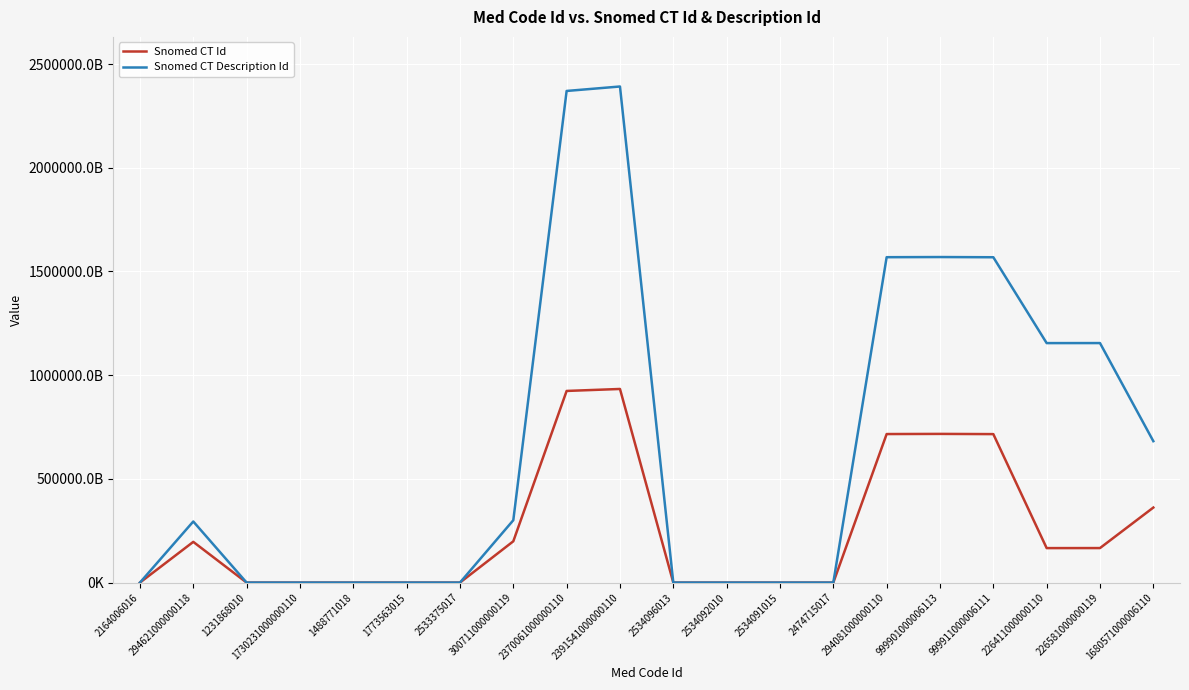

What is the sum of the Snomed CT Id values at 294621000000118 and 2534096013?

196381413972100